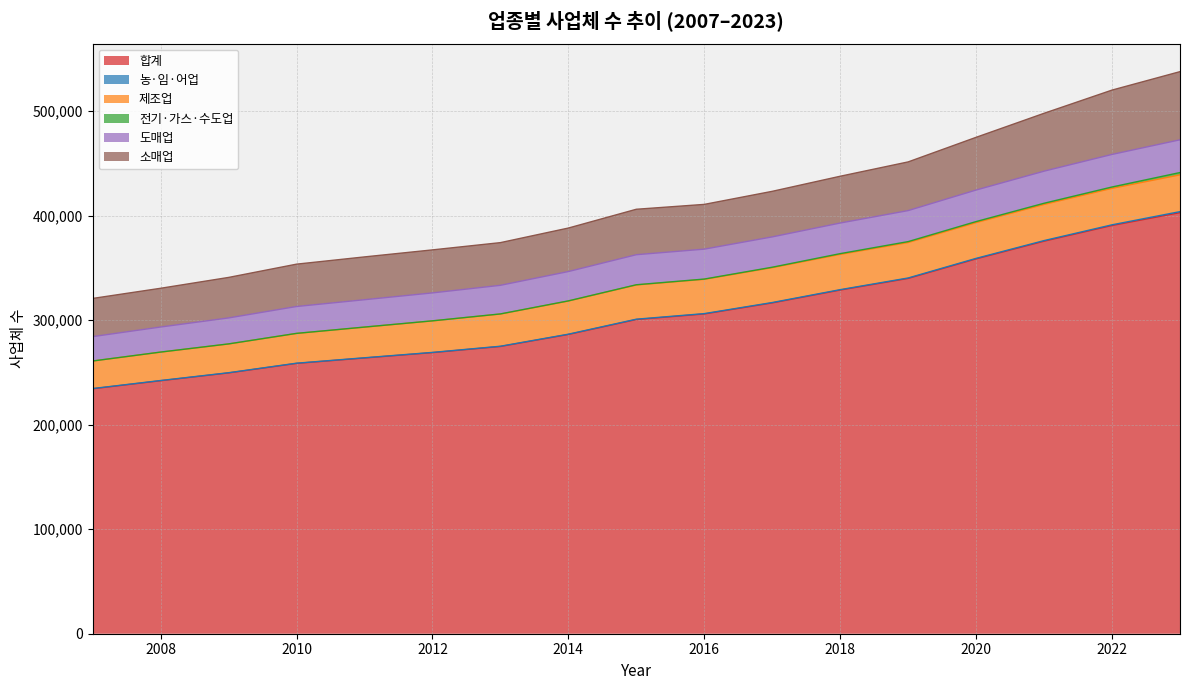

Which series ends up on top after the final intersection of 농·임·어업 and 전기·가스·수도업?

전기·가스·수도업